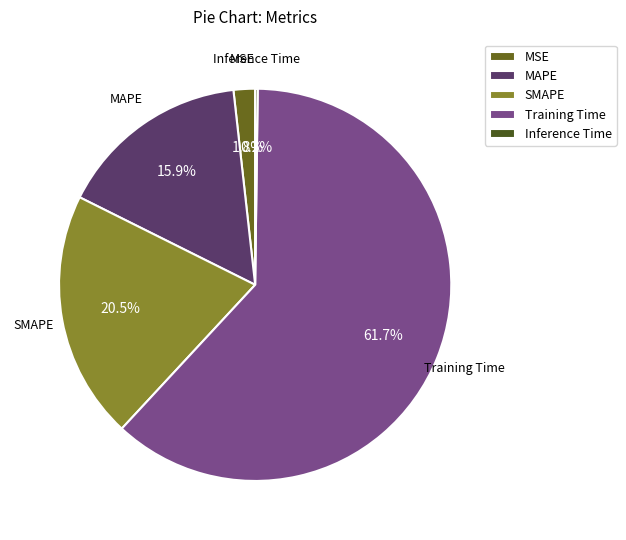

To the nearest percent, what portion does MSE represent?

2%